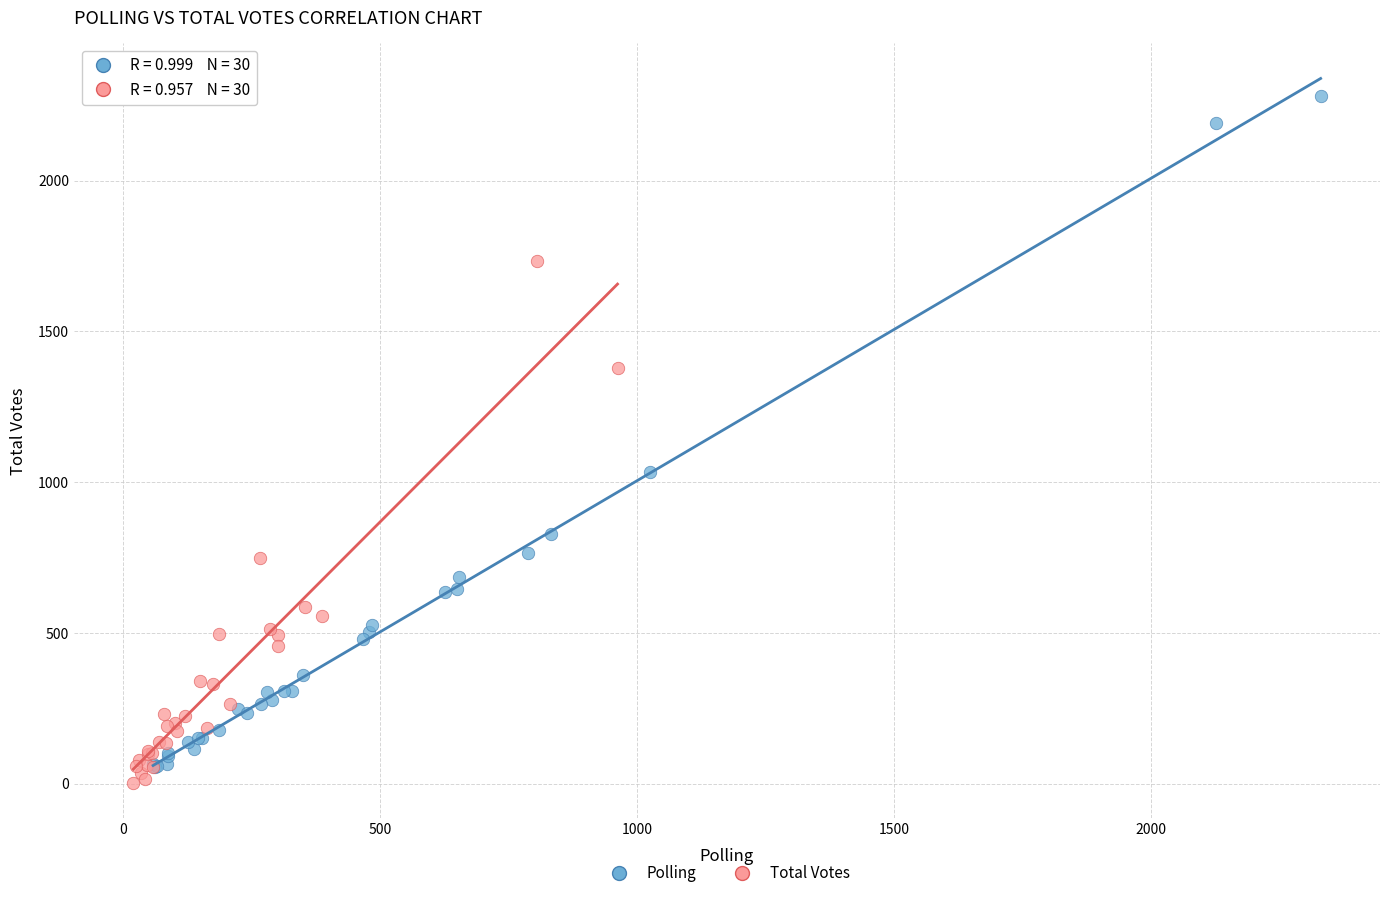

Which series reaches the minimum Y coordinate?

Total Votes